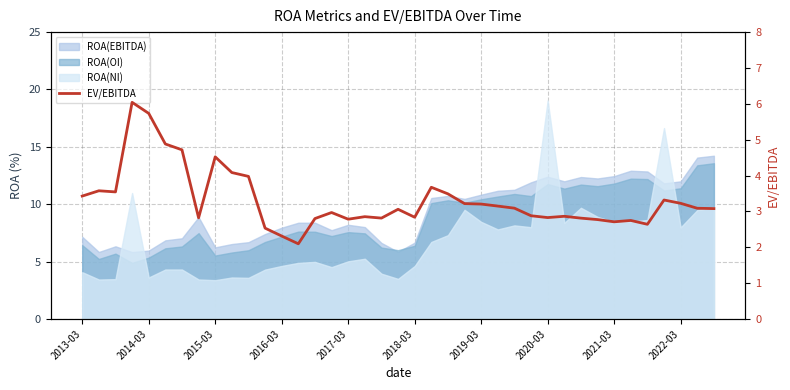

True or false: the data has more than 1 interior local peaks.

True